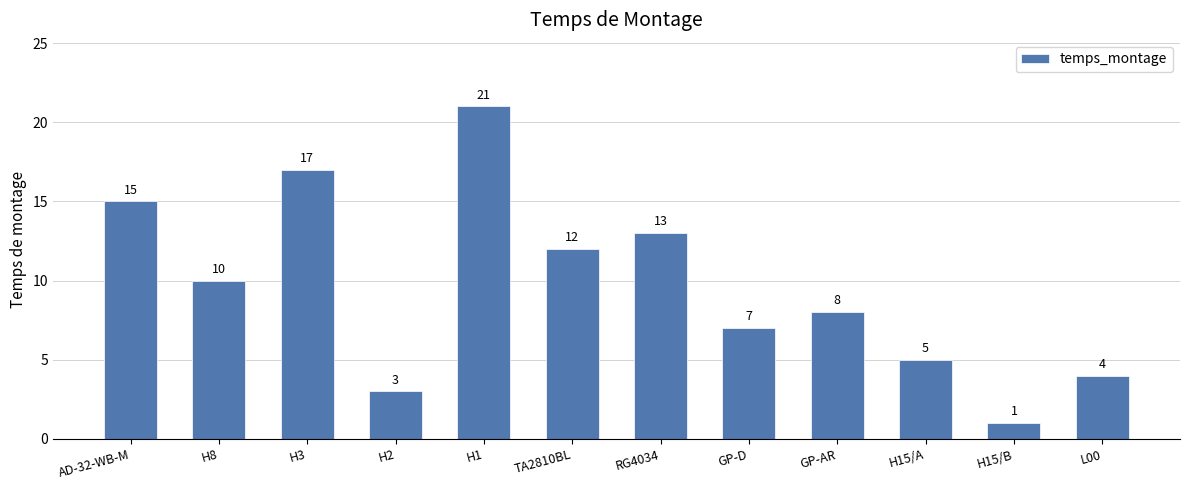

The value at H15/A is 2. True or false?

False